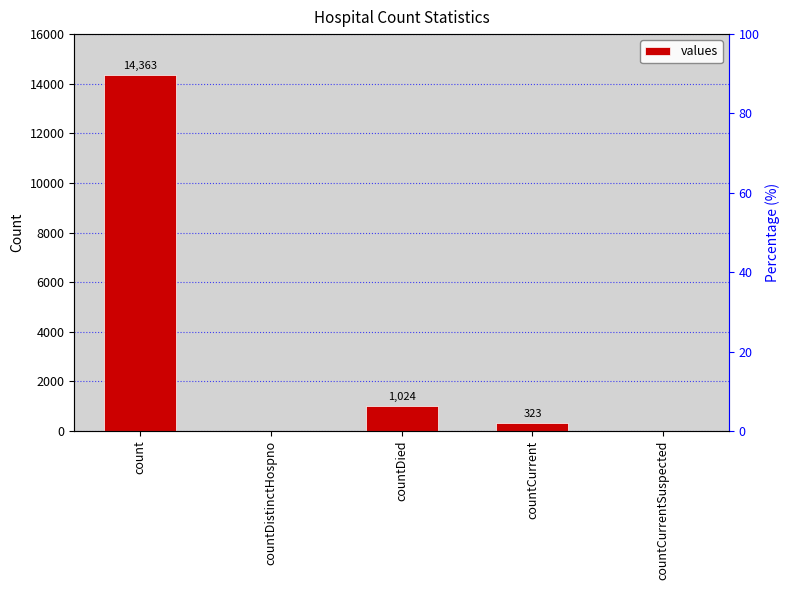

Reading right to left, what are all the values shown in this chart?

countCurrentSuspected=0	countCurrent=323	countDied=1024	countDistinctHospno=0	count=14363